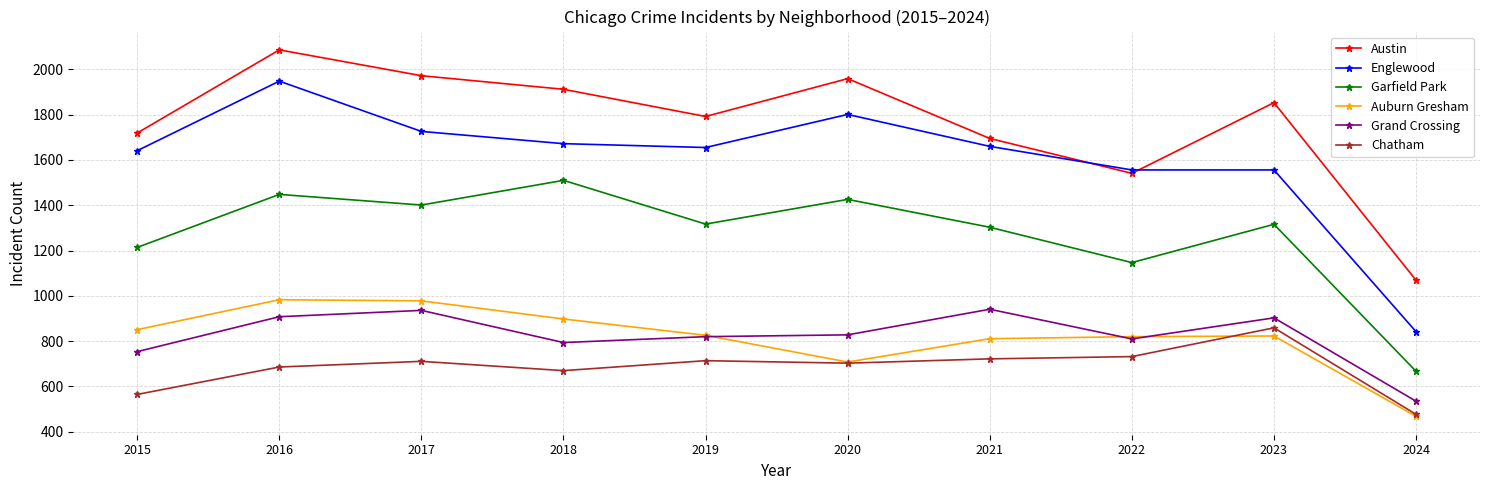

What is the average value of the Englewood series?

1606